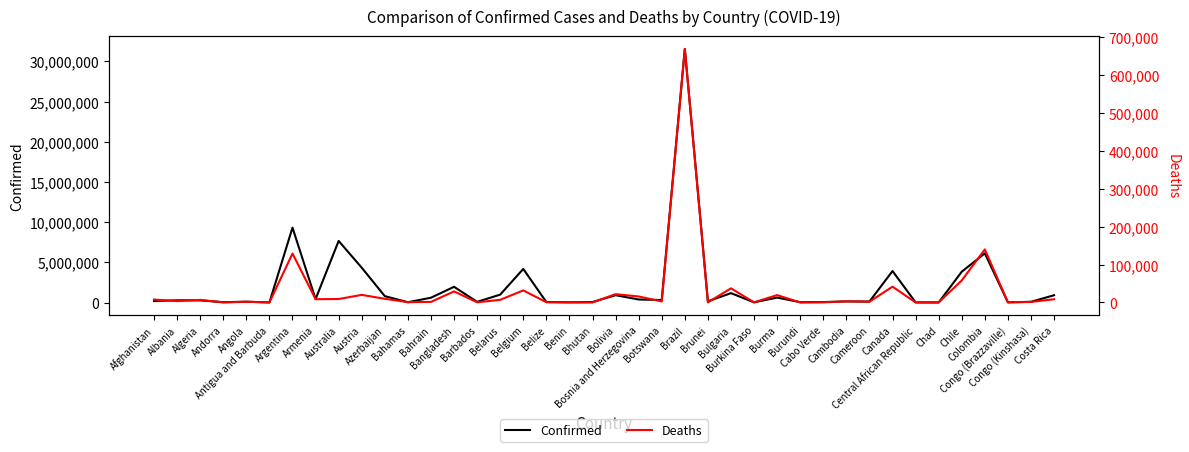

What is the label of the 25th point from the right?

Belarus